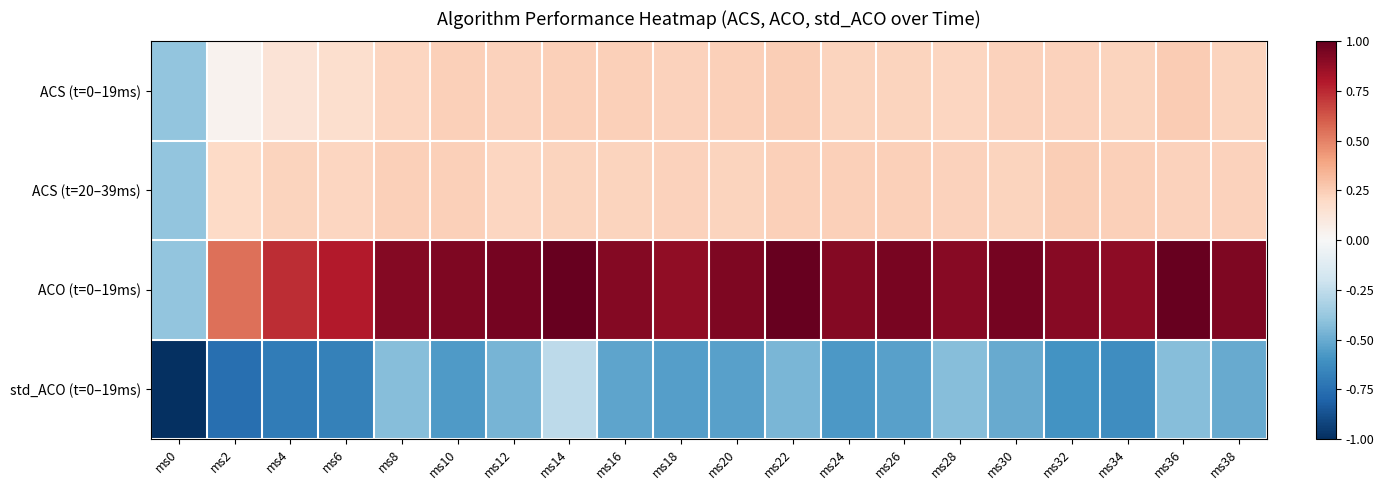

Which series has the largest total across all categories?

ACO (t=0–19ms)